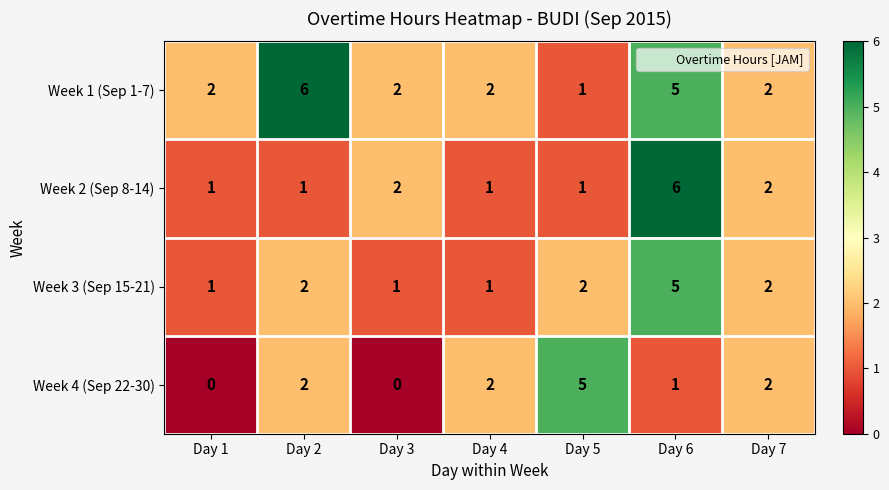

Which category has the highest value in the Week 3 (Sep 15-21) series?

Day 6